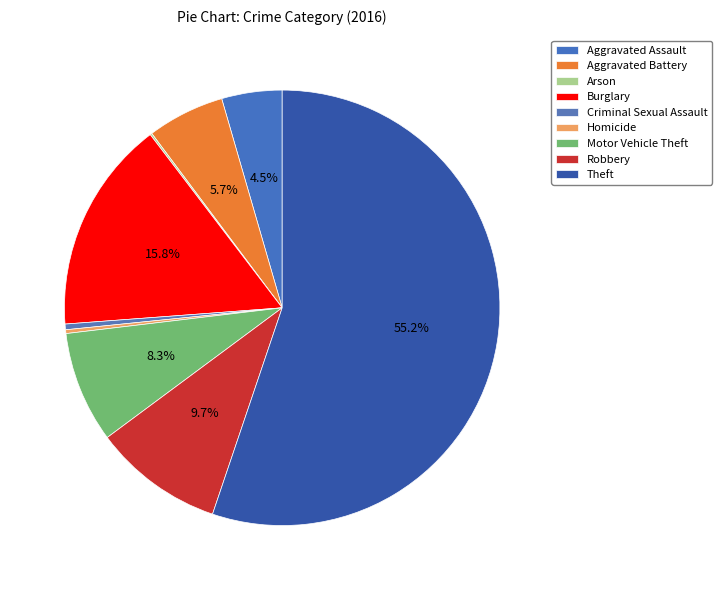

Rank the categories by value from highest to lowest.

Theft, Burglary, Robbery, Motor Vehicle Theft, Aggravated Battery, Aggravated Assault, Criminal Sexual Assault, Homicide, Arson